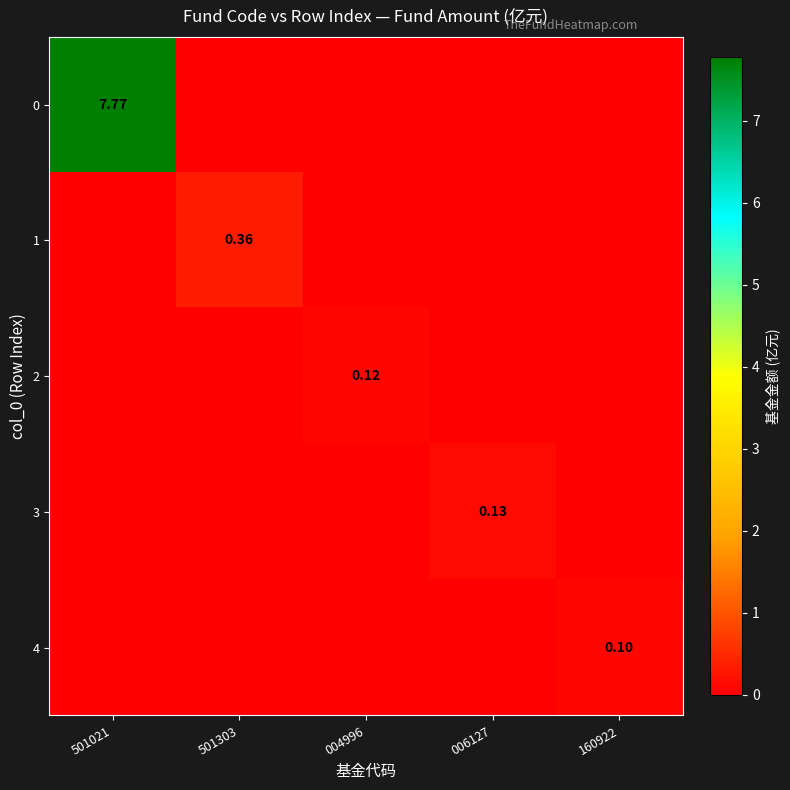

What is the difference between the maximum and second lowest values in the 2 series?

0.1